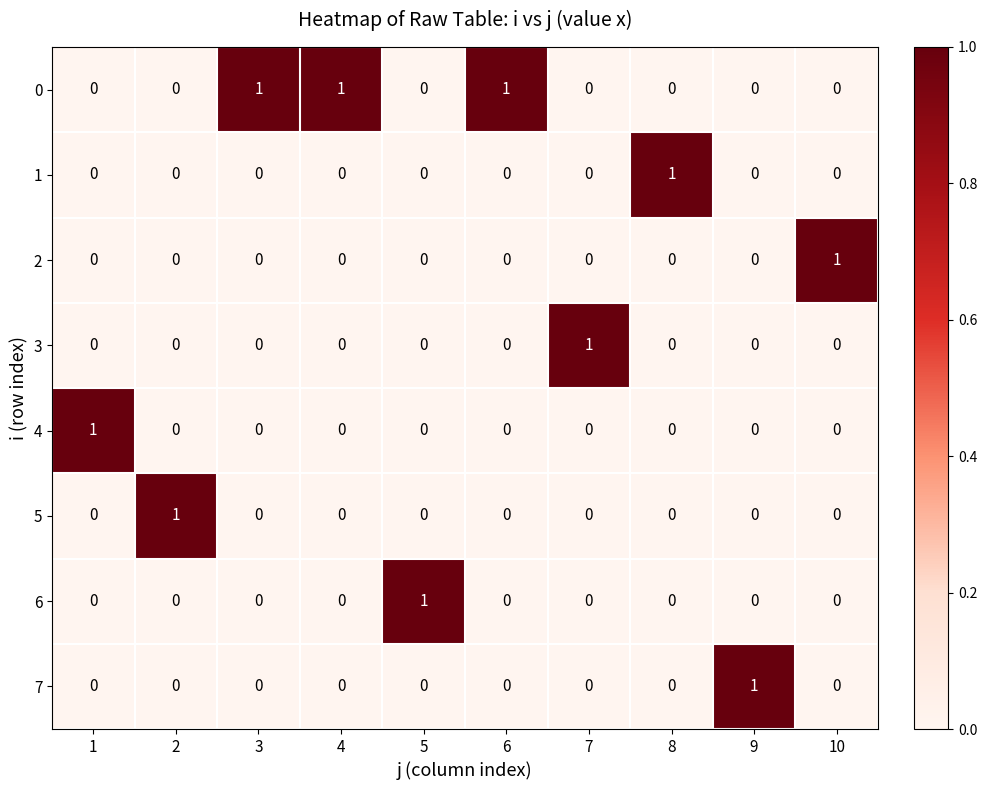

What is the spread (max minus min) of values at 8?

1